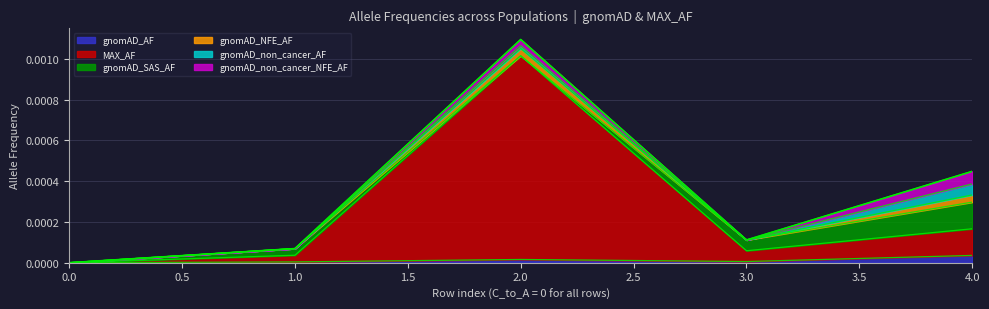

True or false: gnomAD_non_cancer_AF and gnomAD_non_cancer_NFE_AF intersect in this chart.

False